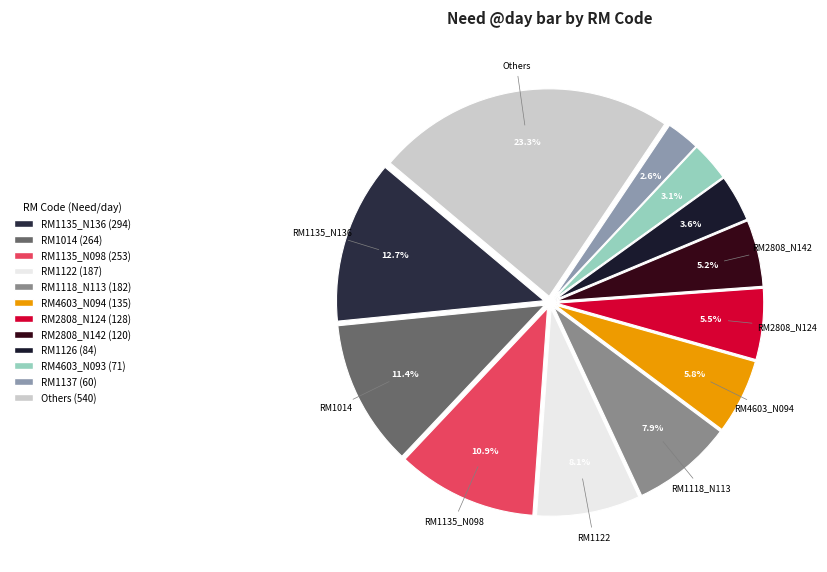

Count the number of slices in the pie.

12